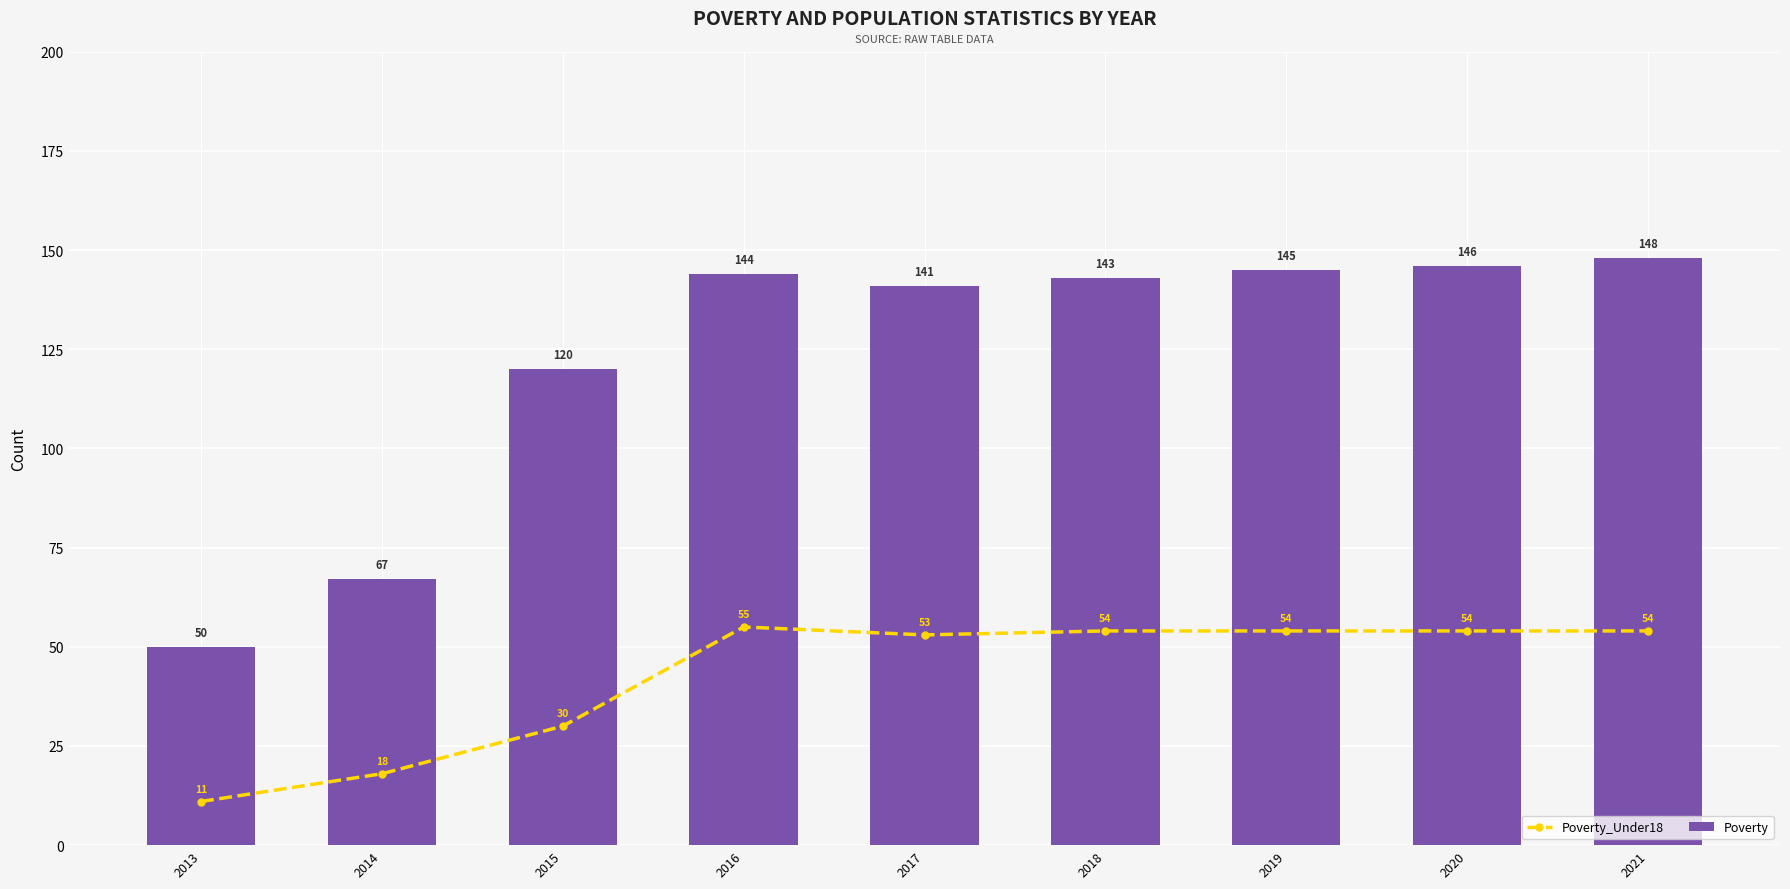

At which label does Poverty_Under18 first exceed 54?

2016